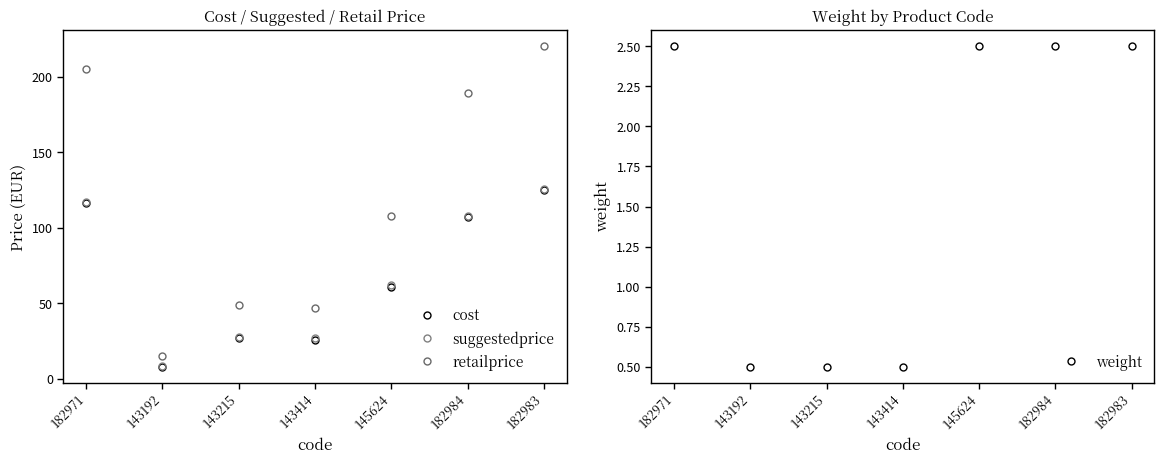

Is it true that weight equals 2.5 at 182983?

True